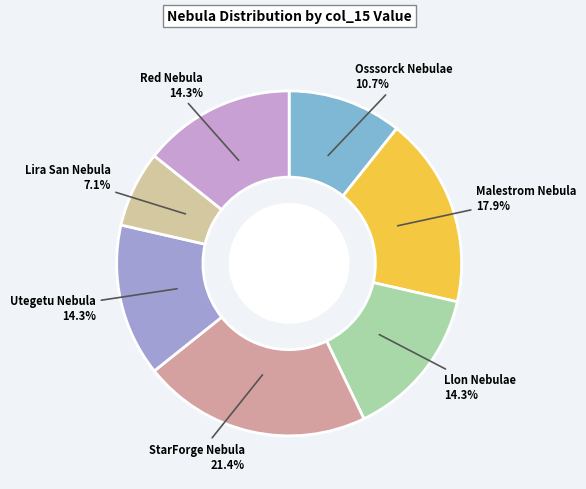

To the nearest percent, what portion does StarForge Nebula represent?

21%